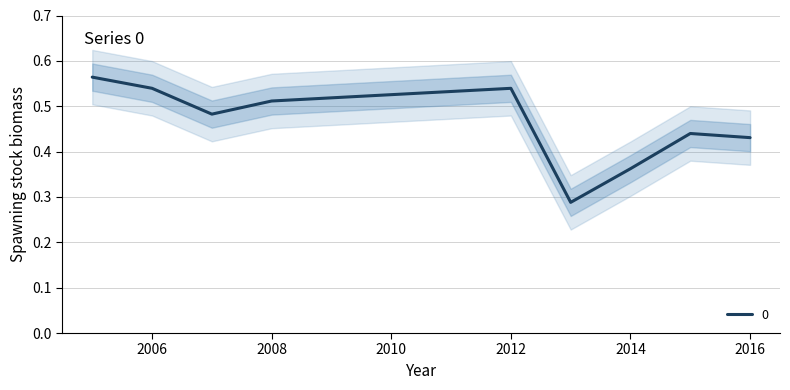

Does the chart have visible grid lines?

Yes